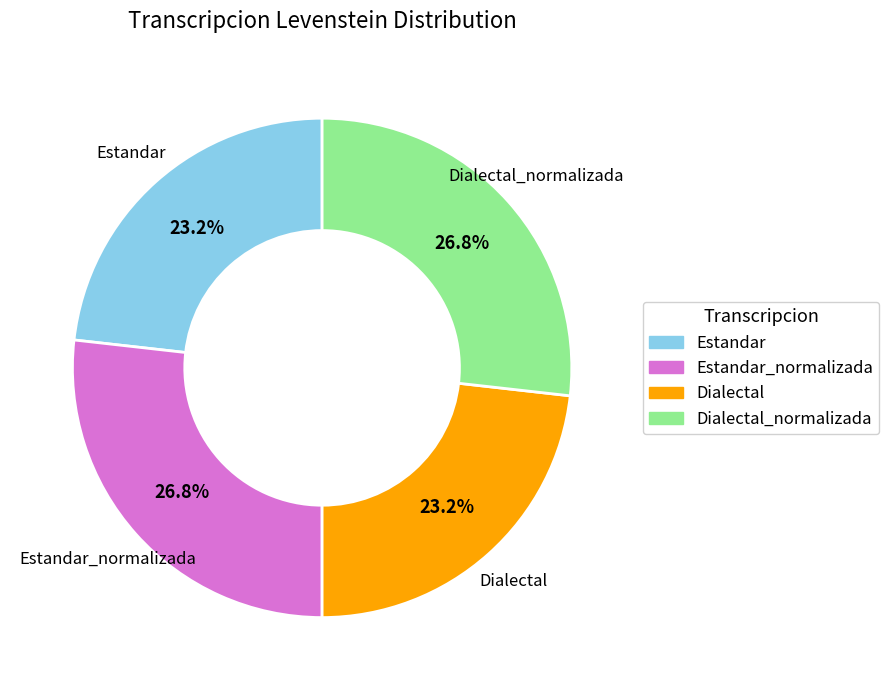

Is there a majority slice in this chart?

No